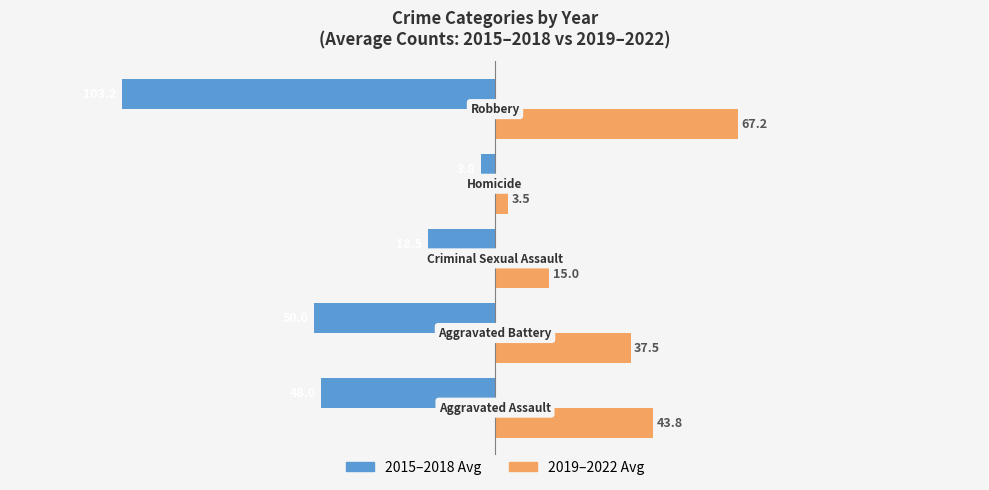

Count the number of categories in the chart.

5